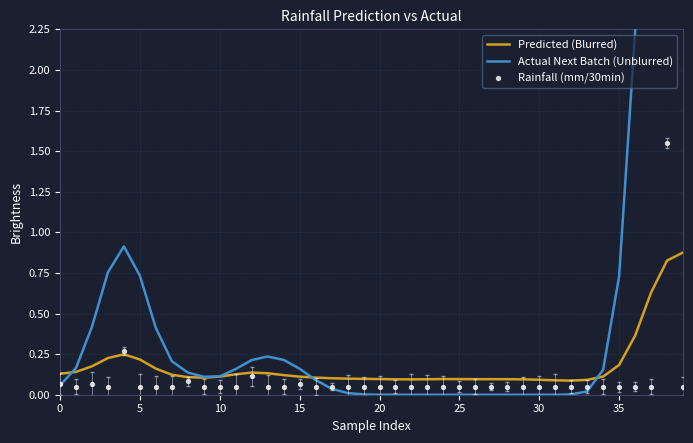

What are all the series names shown in the legend?

Predicted (Blurred), Actual Next Batch (Unblurred), Rainfall (mm/30min)